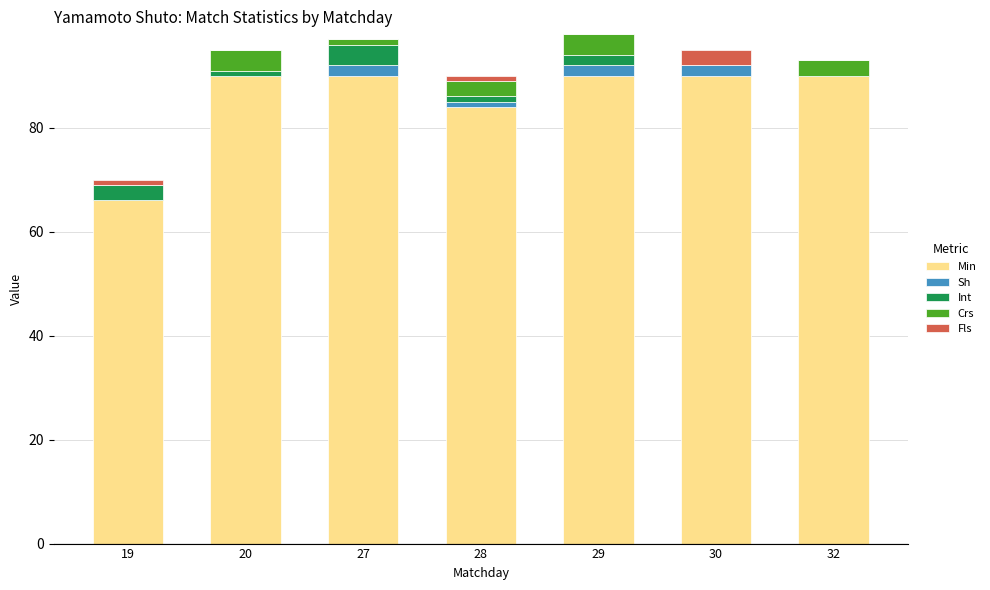

What is the average value of the Min series?

86